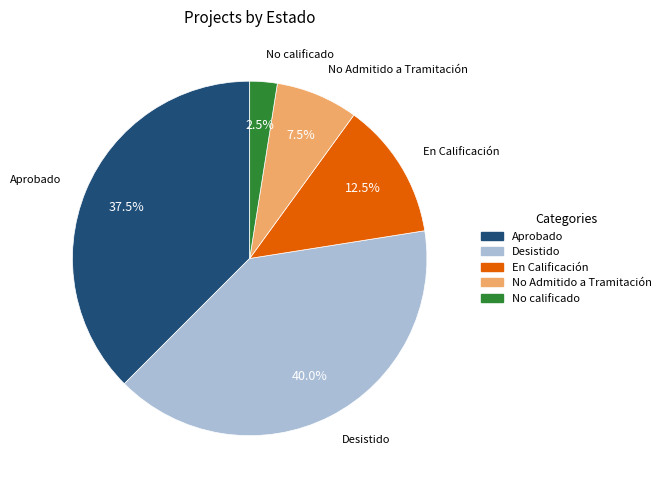

Is En Calificación the majority of the pie?

No